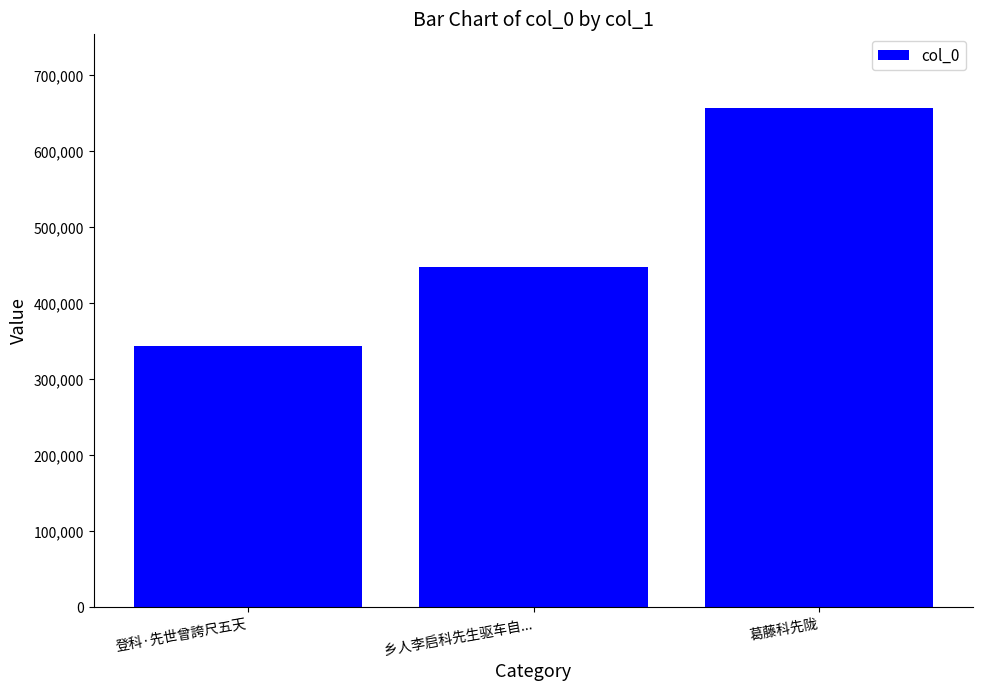

Is it true that the value at 乡人李启科先生驱车自... is 447453?

True